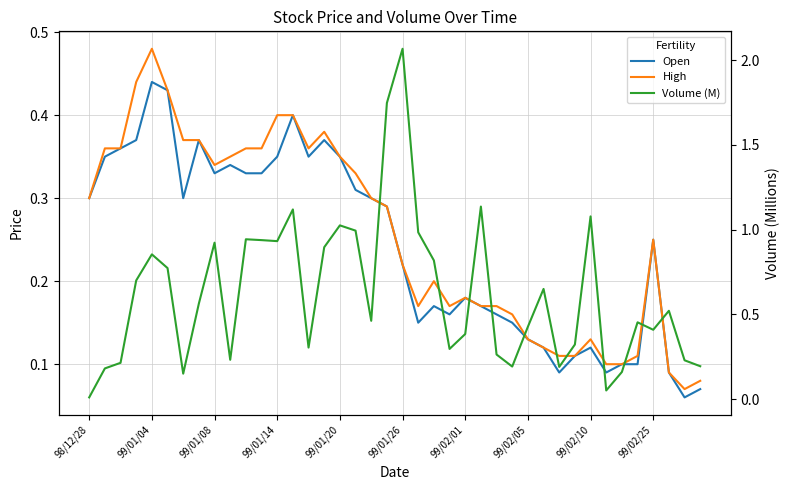

Does the chart display data point markers on the line(s)?

No